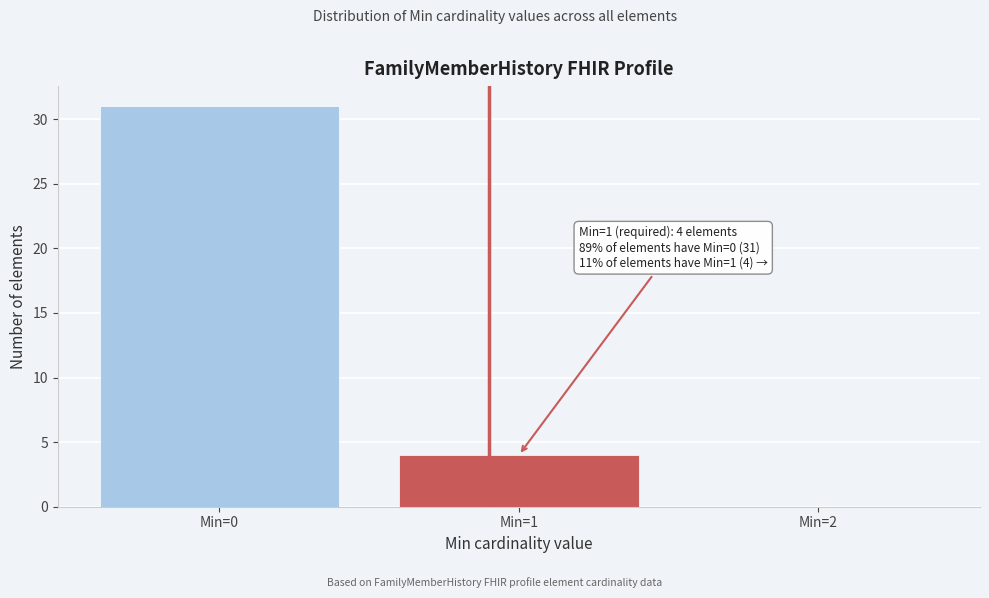

Reading left to right, what are all the values shown in this chart?

Min=0=31	Min=1=4	Min=2=0